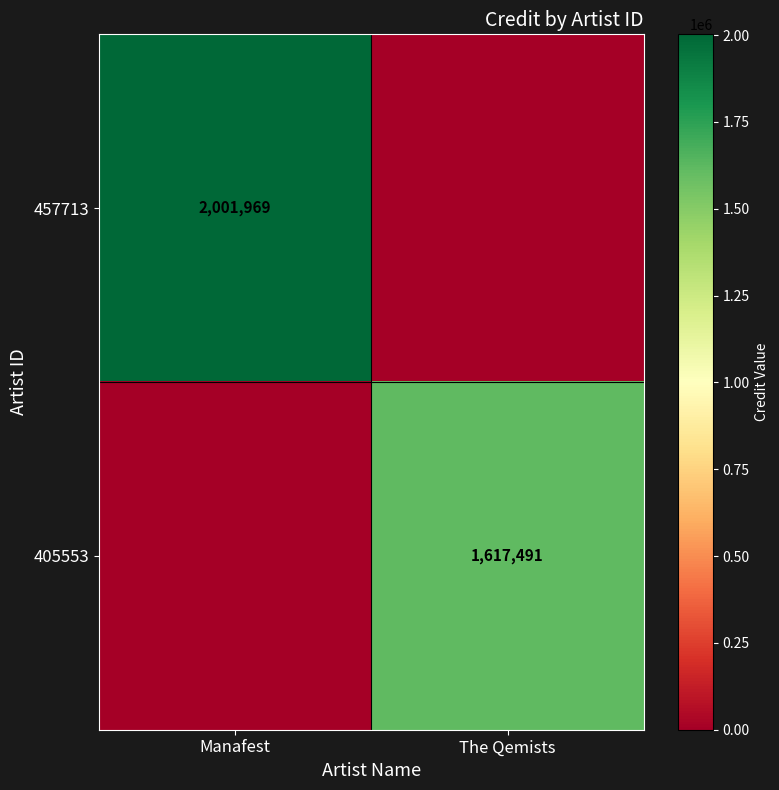

Is the value of 457713 at Manafest greater than the value of 405553 at The Qemists?

Yes